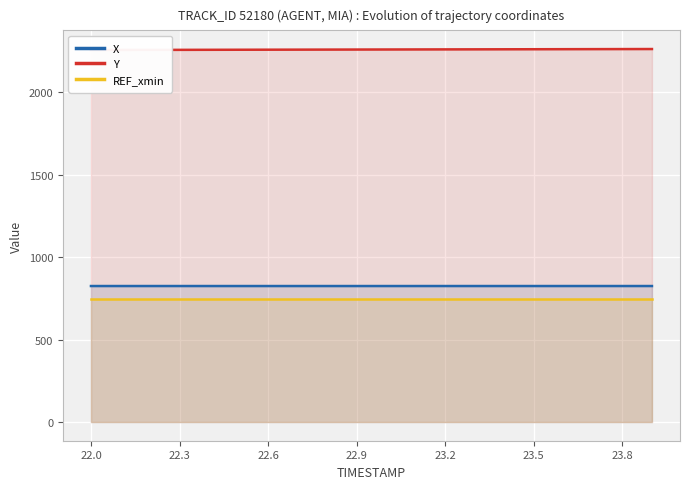

True or false: REF_xmin and Y intersect in this chart.

False